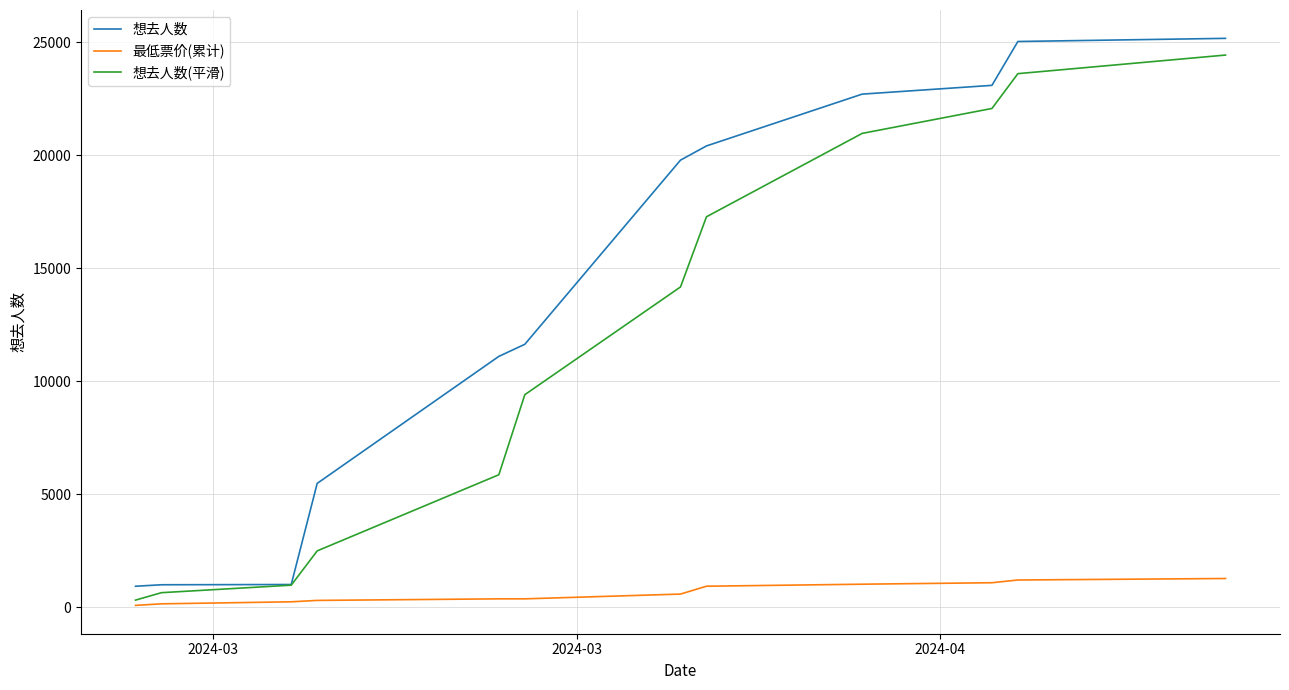

Rank the series by their average value, from highest to lowest.

想去人数, 想去人数(平滑), 最低票价(累计)